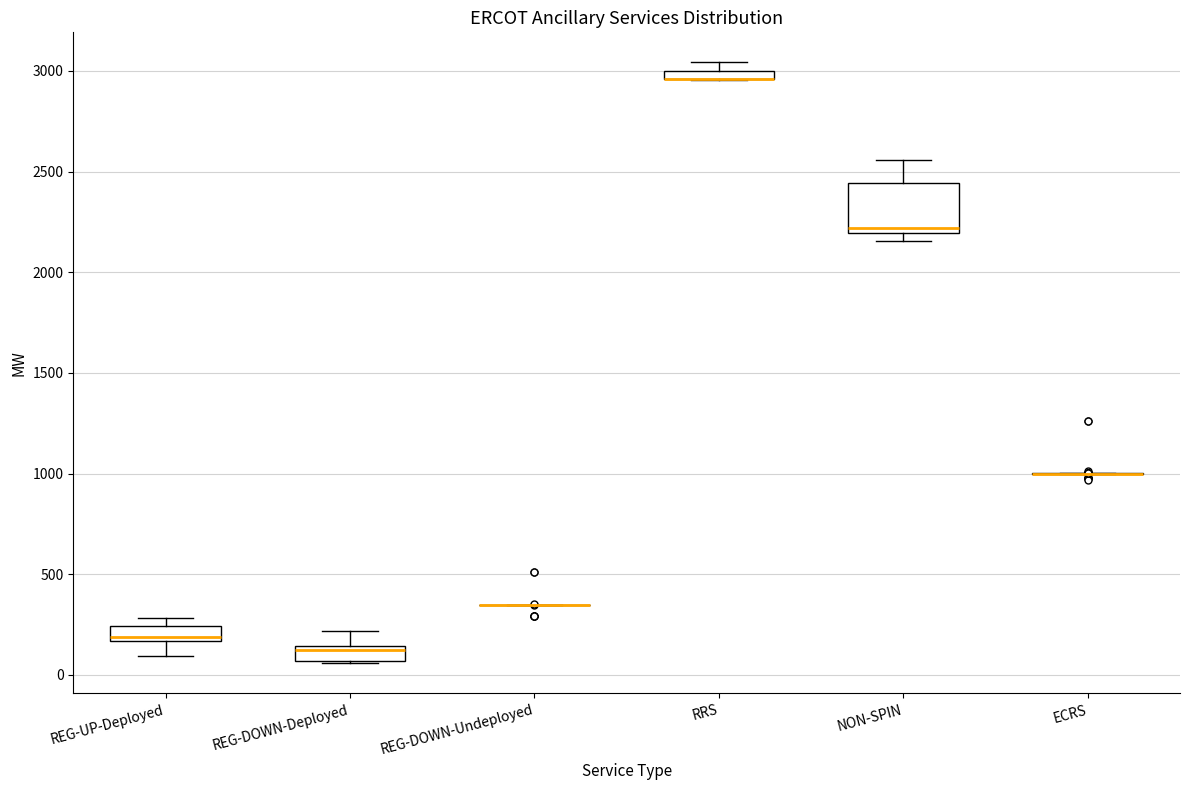

Which box is the tallest, from its lower edge to its upper edge?

NON-SPIN